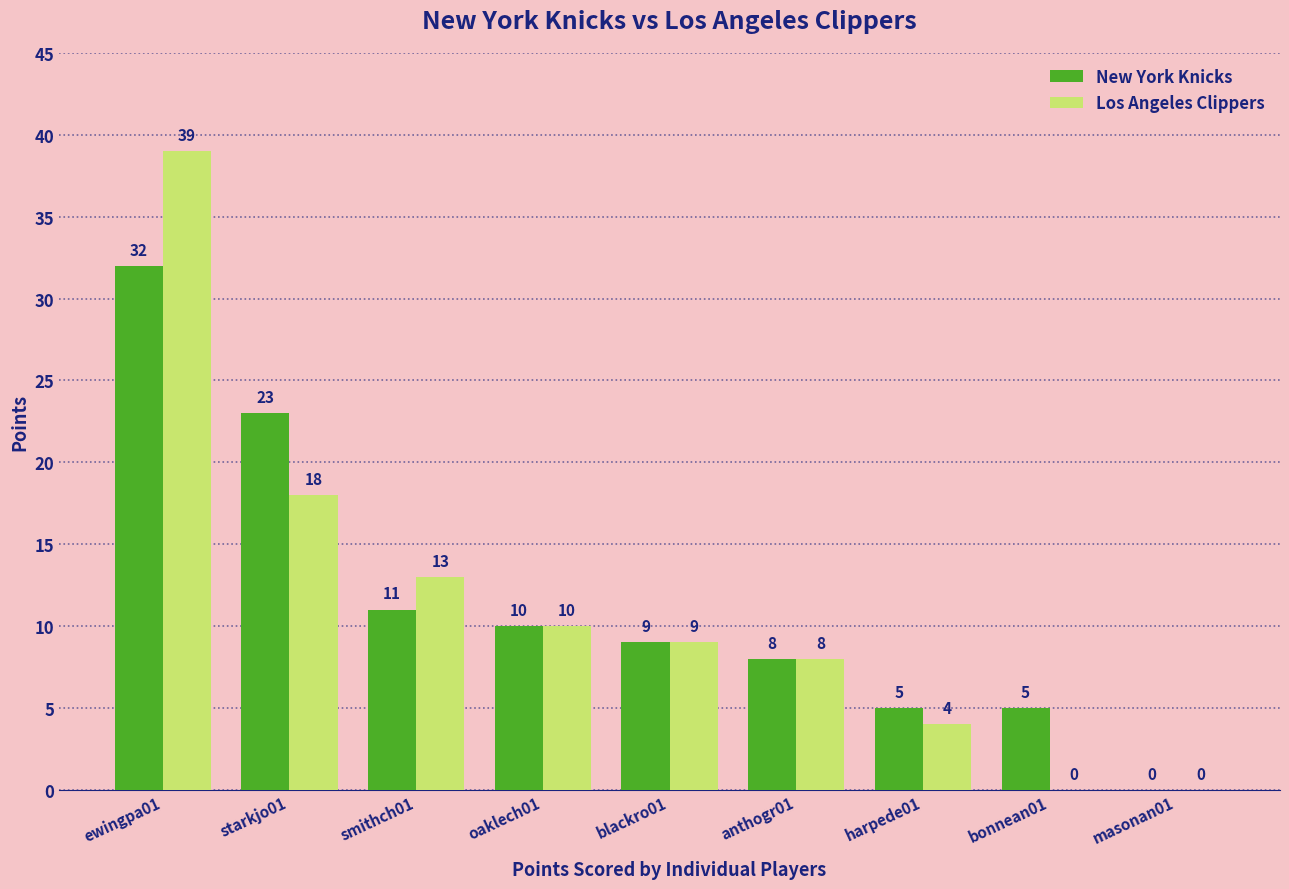

What are all the series names shown in the legend?

New York Knicks, Los Angeles Clippers